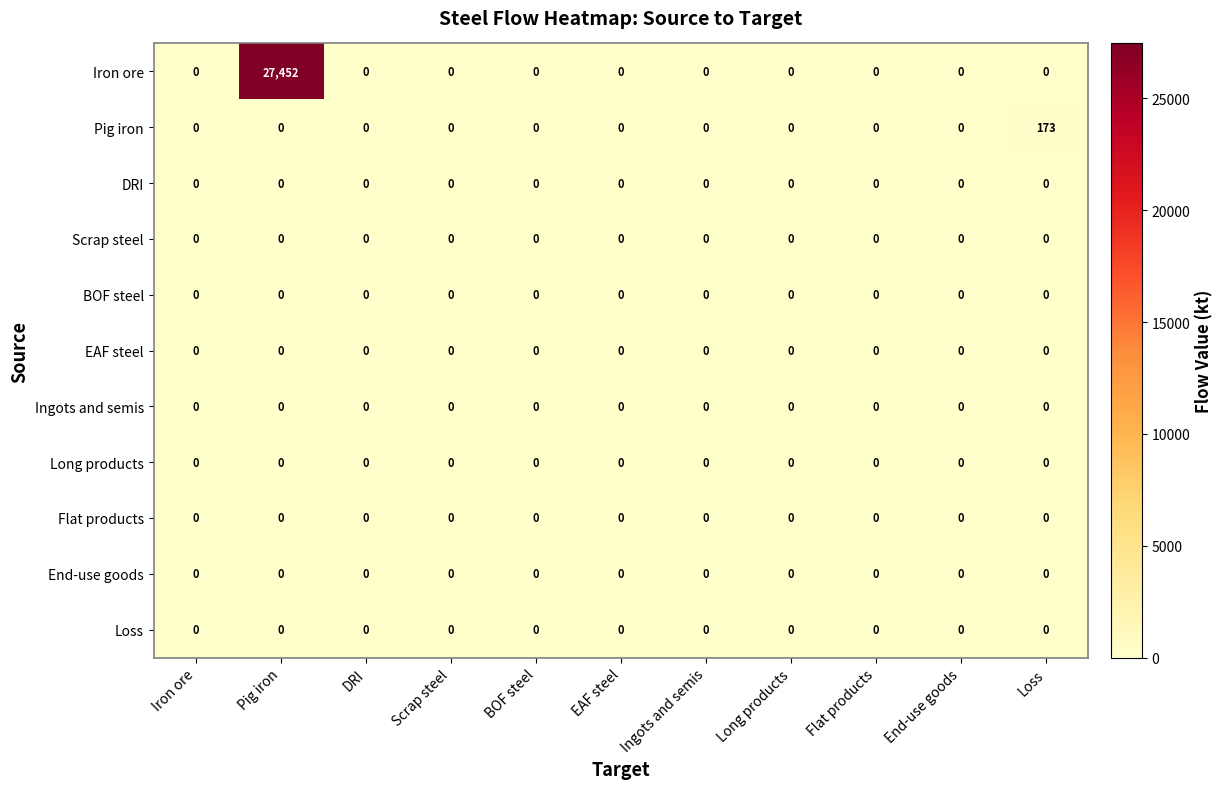

Count the number of data series in this chart.

11